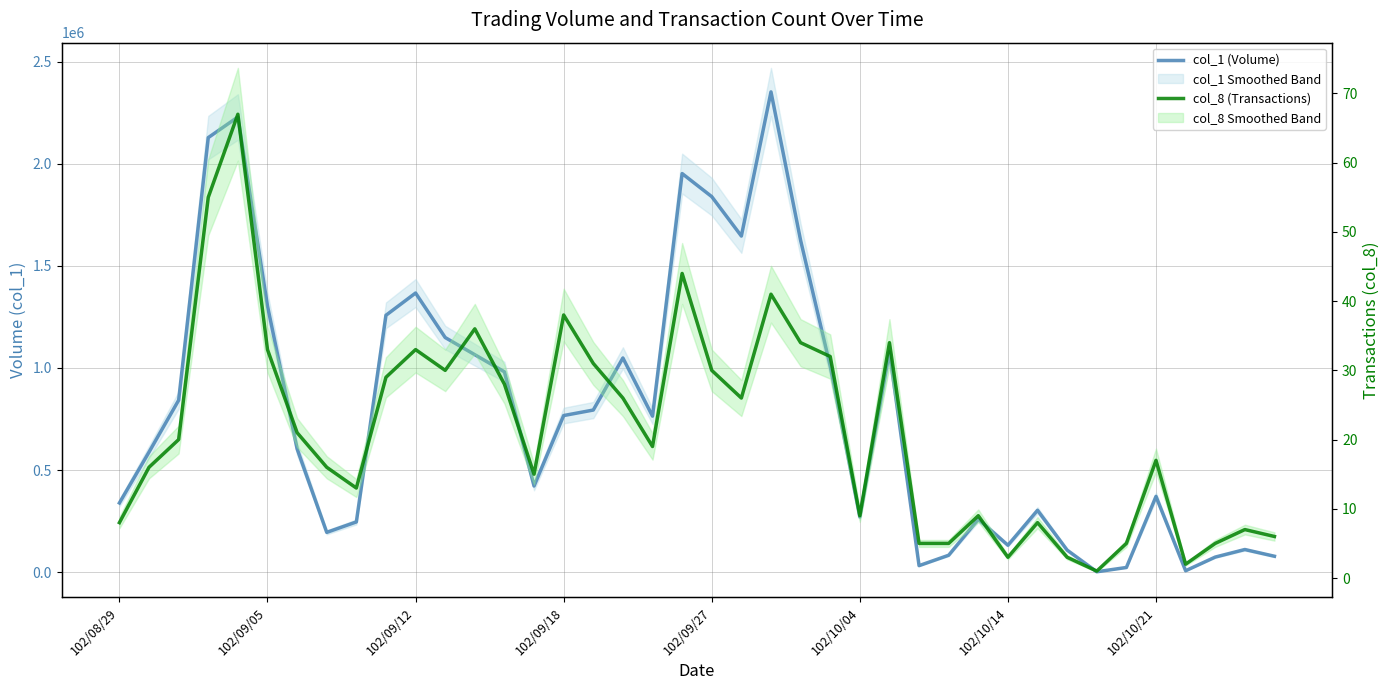

List the series in order of their overall mean, highest first.

col_1 (Volume), col_8 (Transactions)